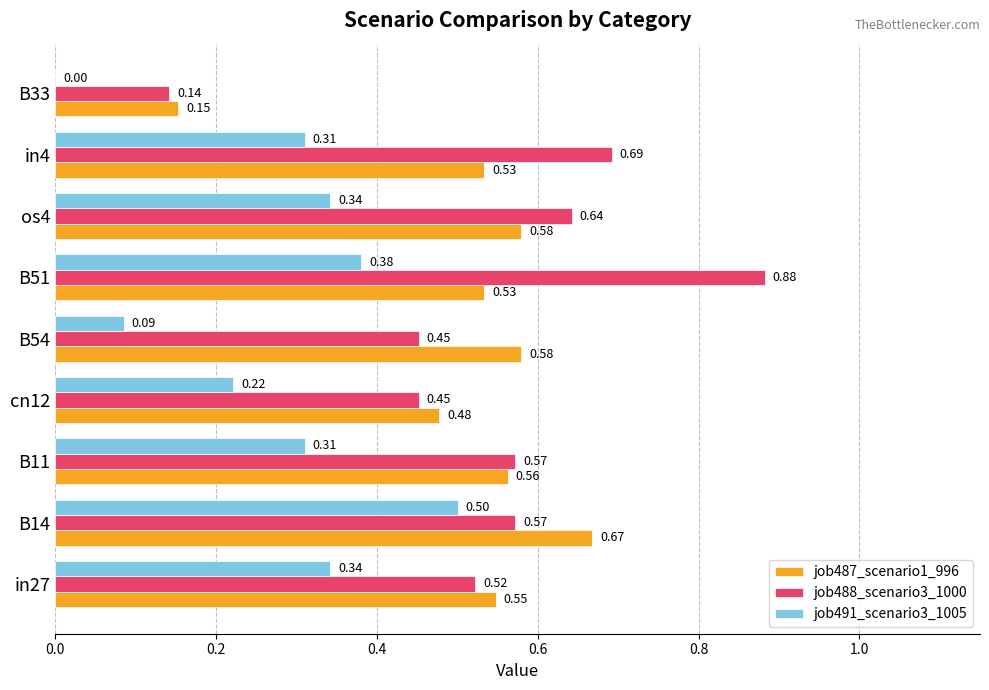

Which series has the largest total across all categories?

job488_scenario3_1000